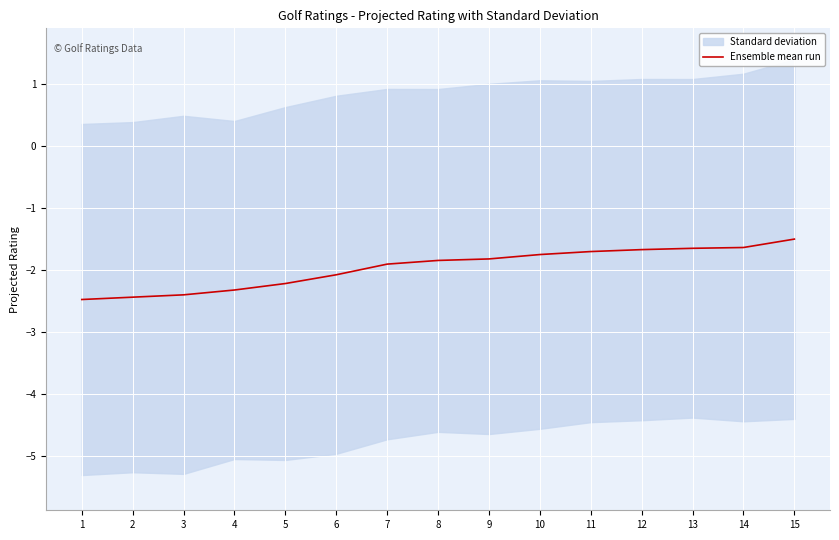

Reading left to right, what are all the values shown in this chart?

1=-2.5	2=-2.4	3=-2.4	4=-2.3	5=-2.2	6=-2.1	7=-1.9	8=-1.8	9=-1.8	10=-1.7	11=-1.7	12=-1.7	13=-1.6	14=-1.6	15=-1.5